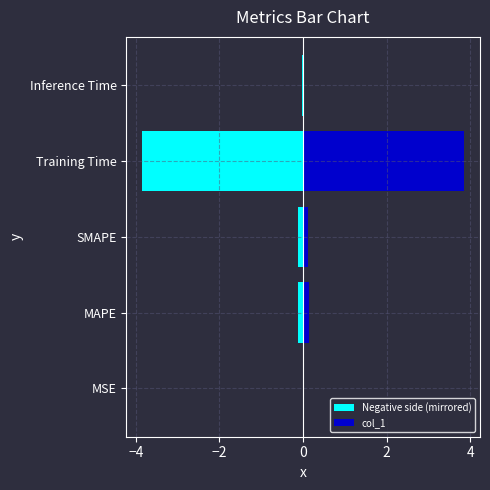

True or false: Negative side (mirrored) has a value of -0.1 at MAPE.

True